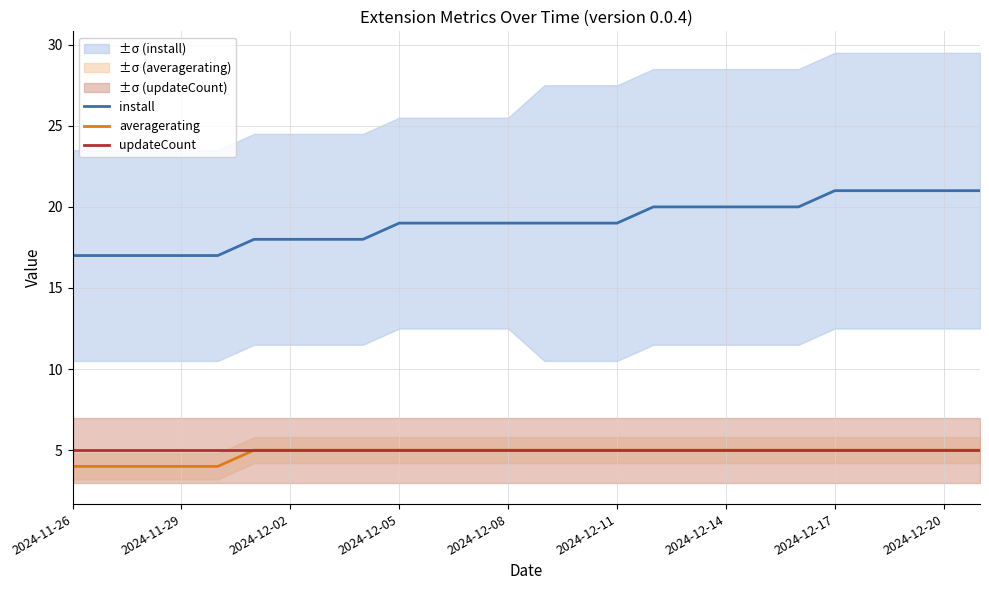

The value of updateCount at 2024-12-17 is 5. True or false?

True